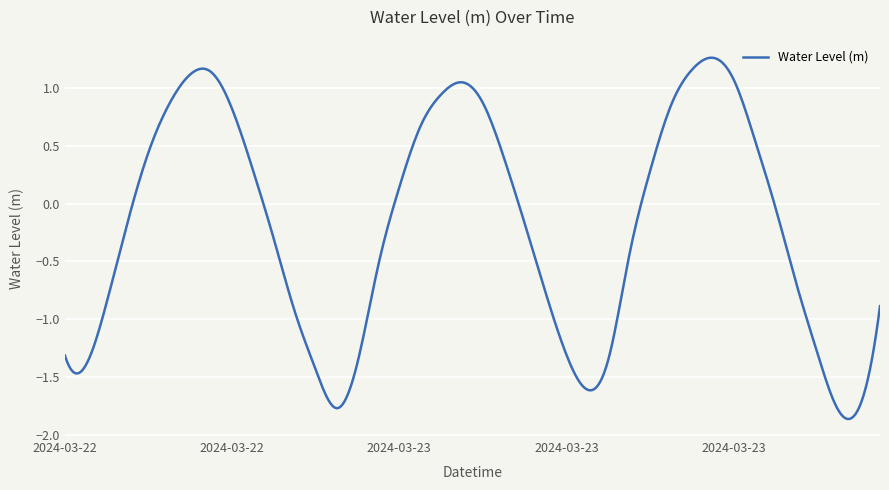

What is the difference between the maximum and minimum values?

3.1